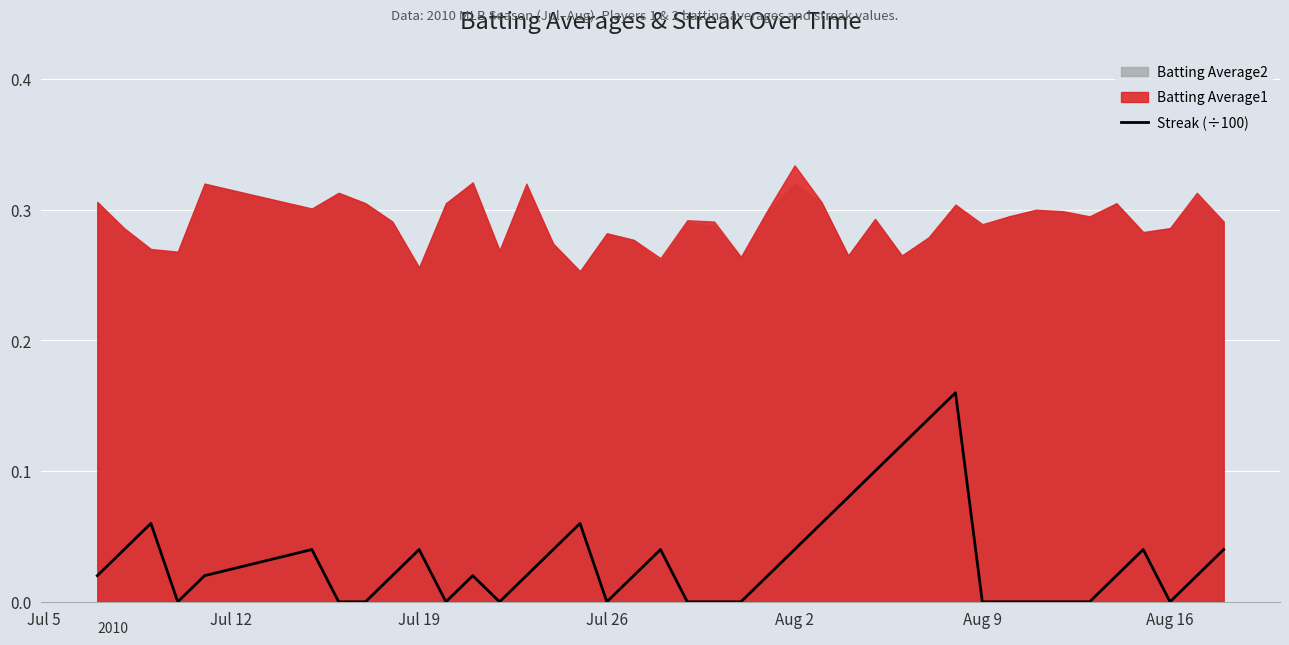

At which label is the value closest to 0?

Jul 26